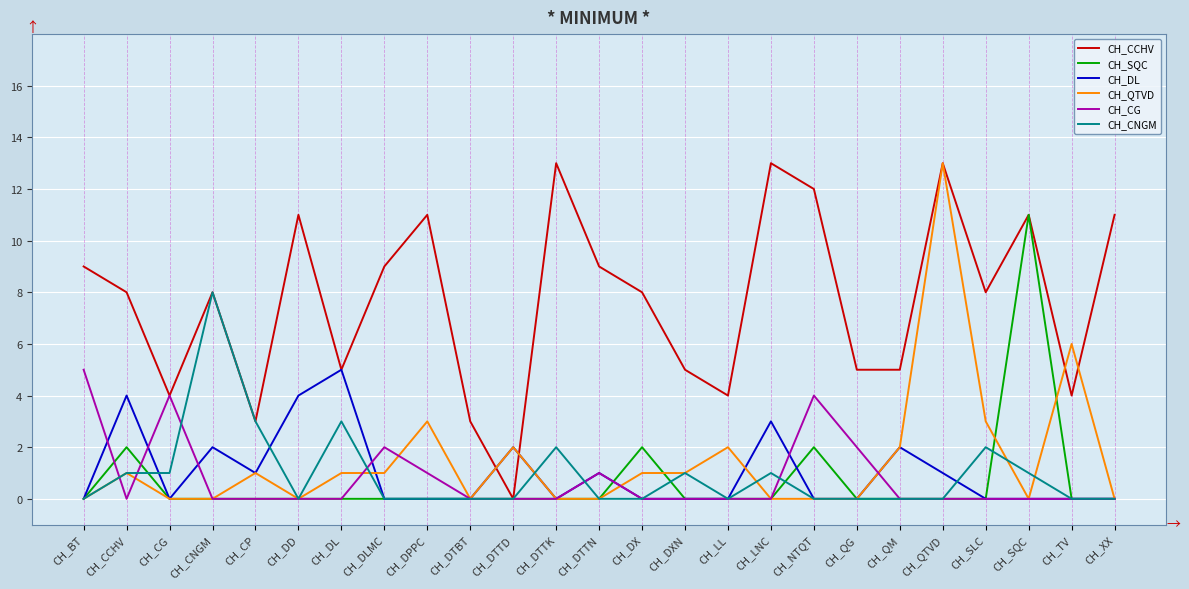

How many lines are shown in the chart?

6